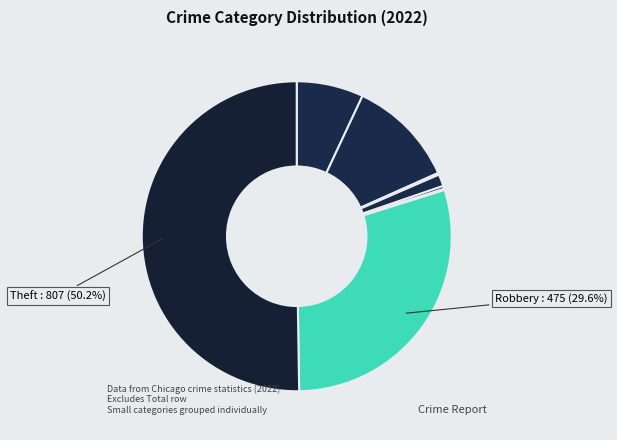

How many segments does this pie chart have?

8